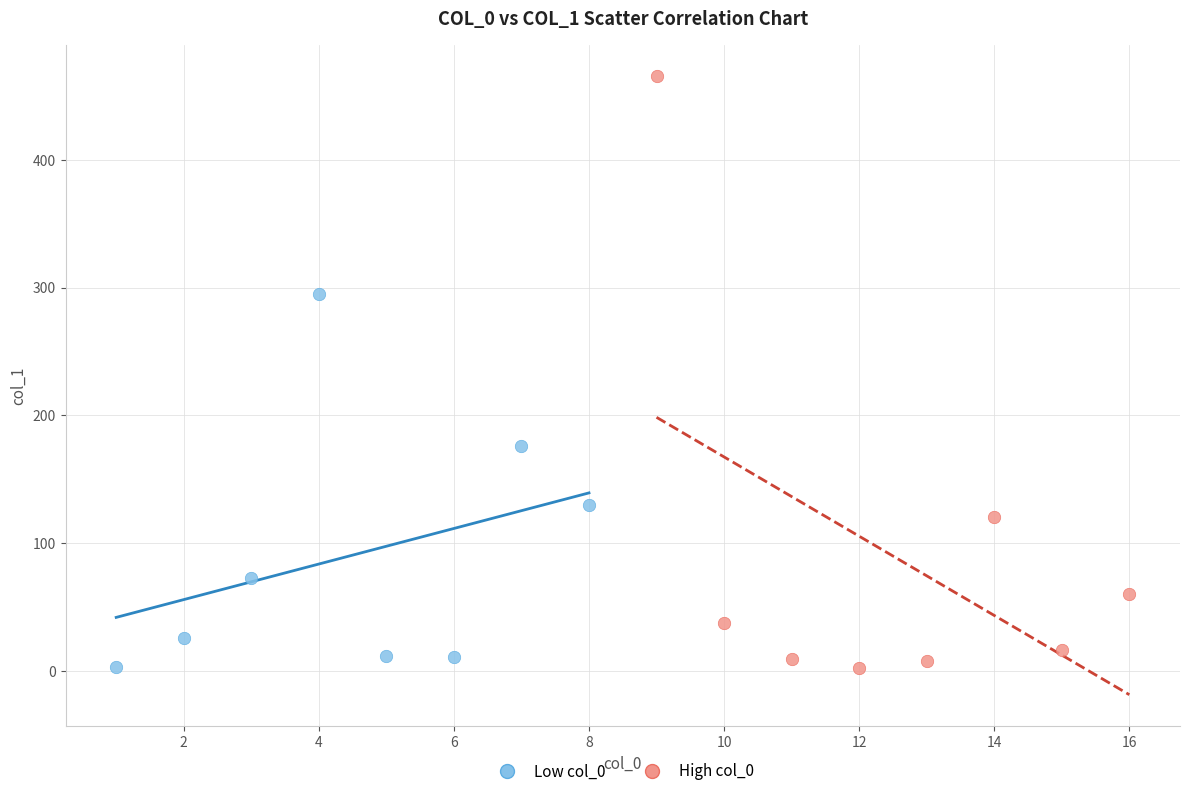

Which series contains the highest Y value?

High col_0